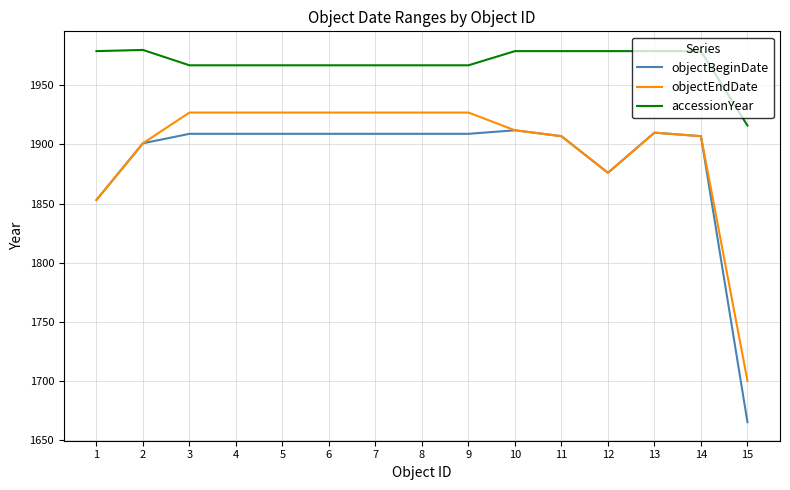

True or false: objectBeginDate and accessionYear cross at least once.

False